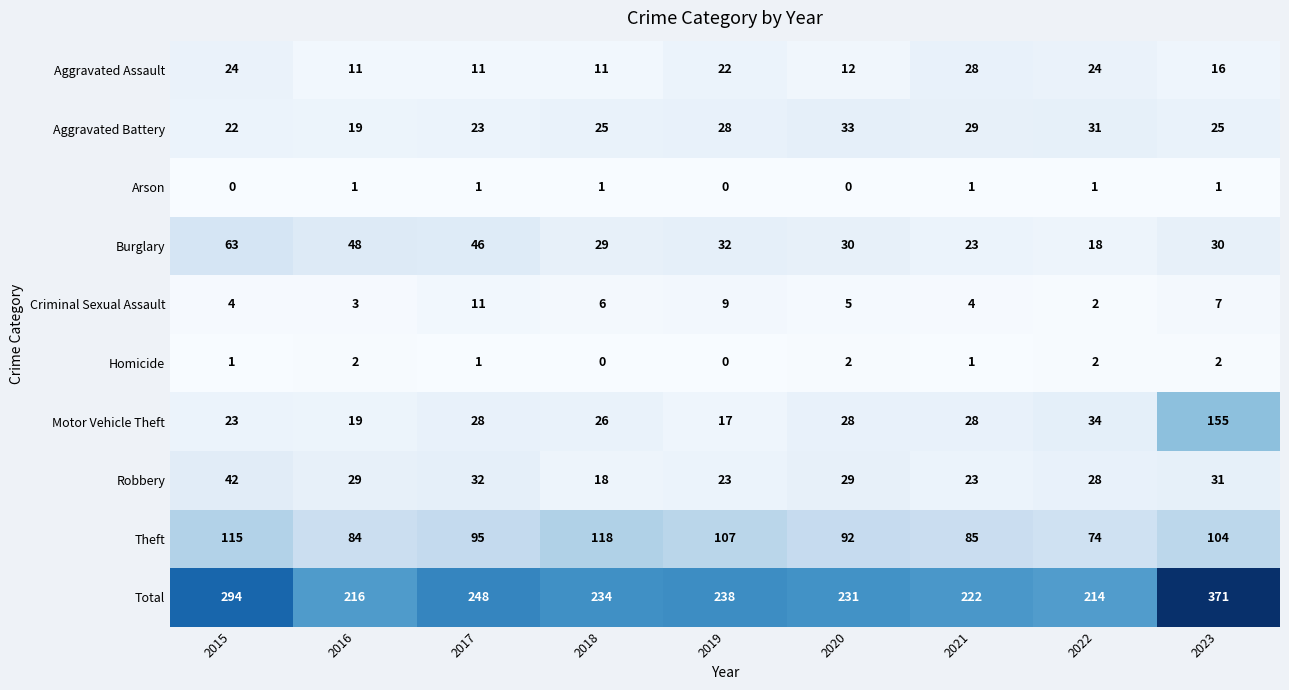

At which category is the sum across all series the highest?

2023